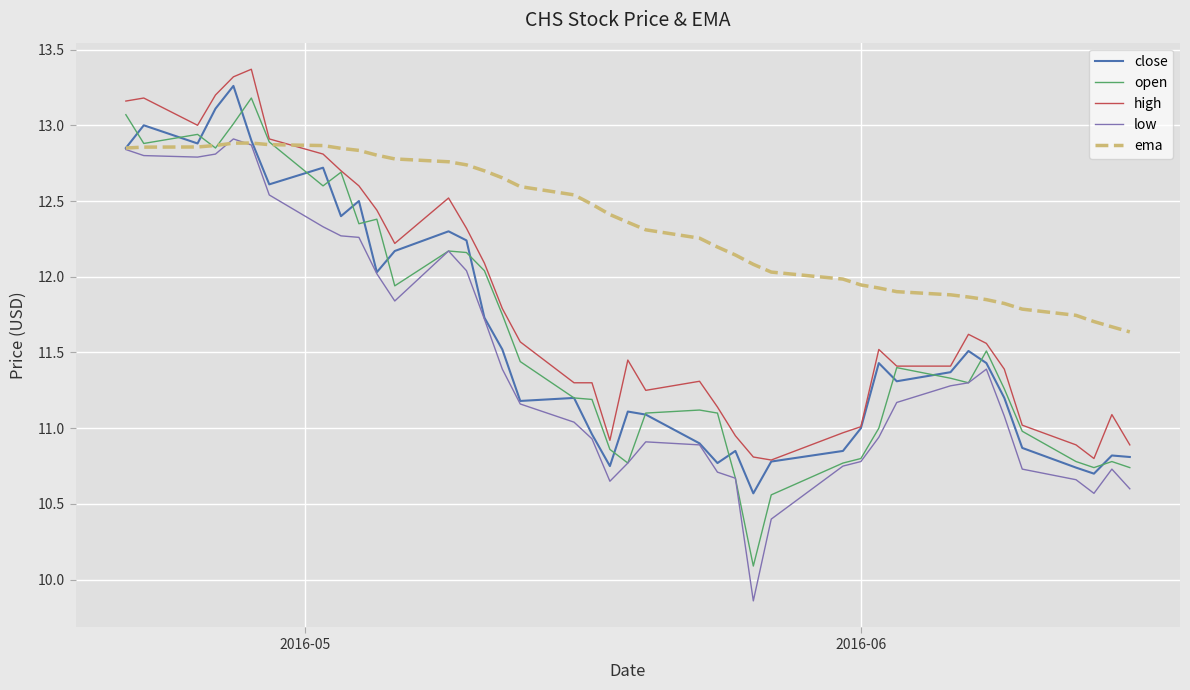

What is the greatest value displayed?

13.4